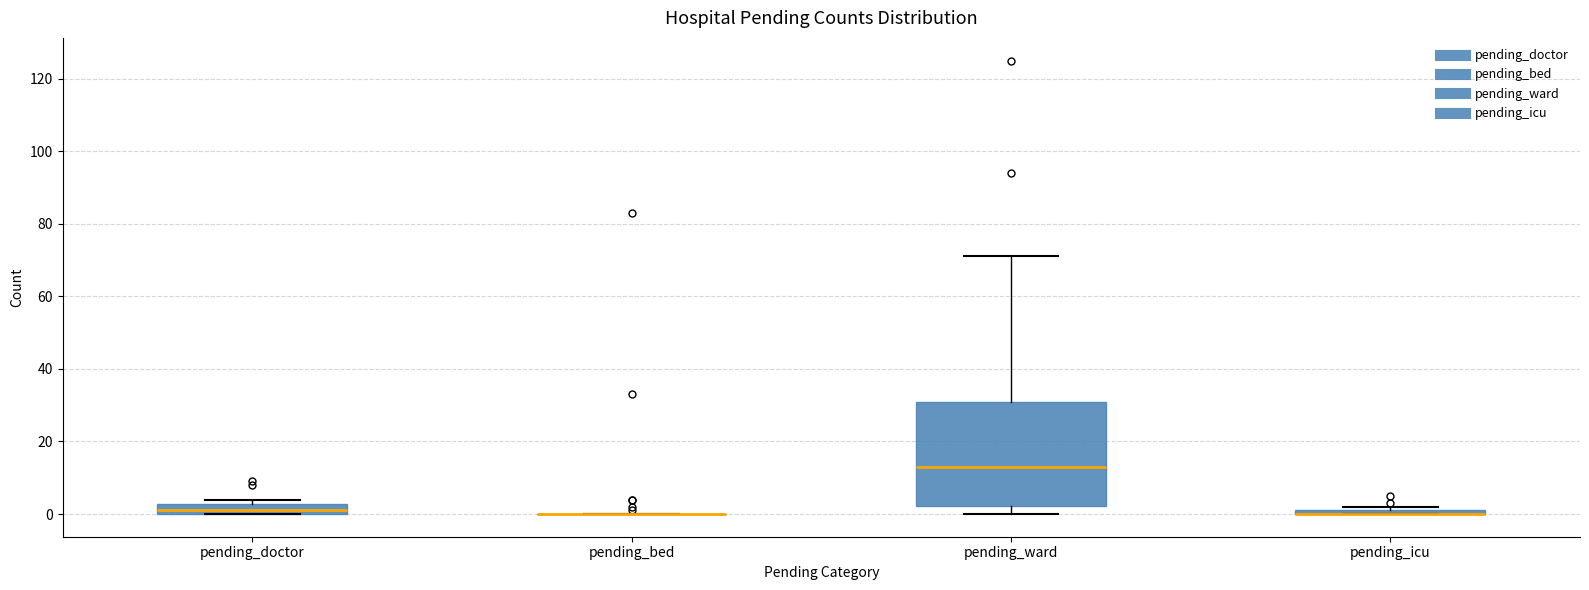

Comparing the boxes themselves (not the whiskers), which one is the tallest?

pending_ward